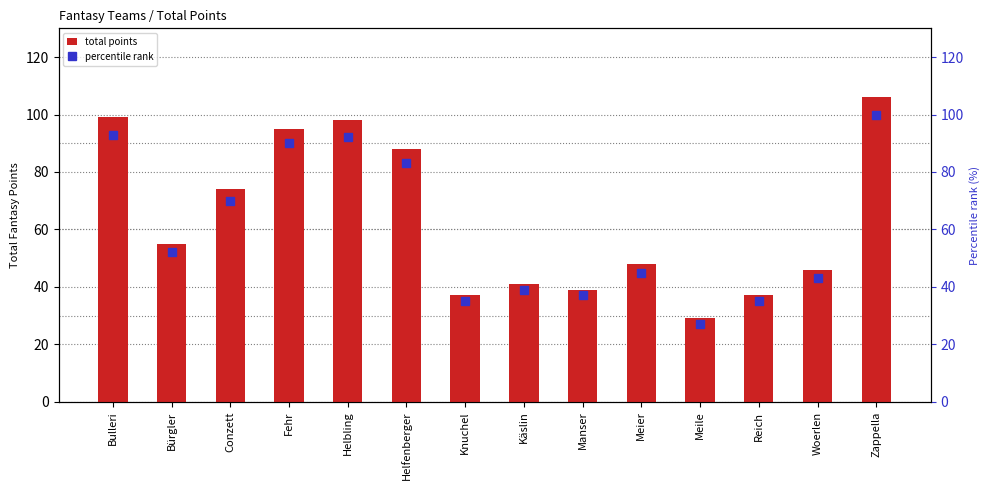

What is the total value across all series at Meier?

93